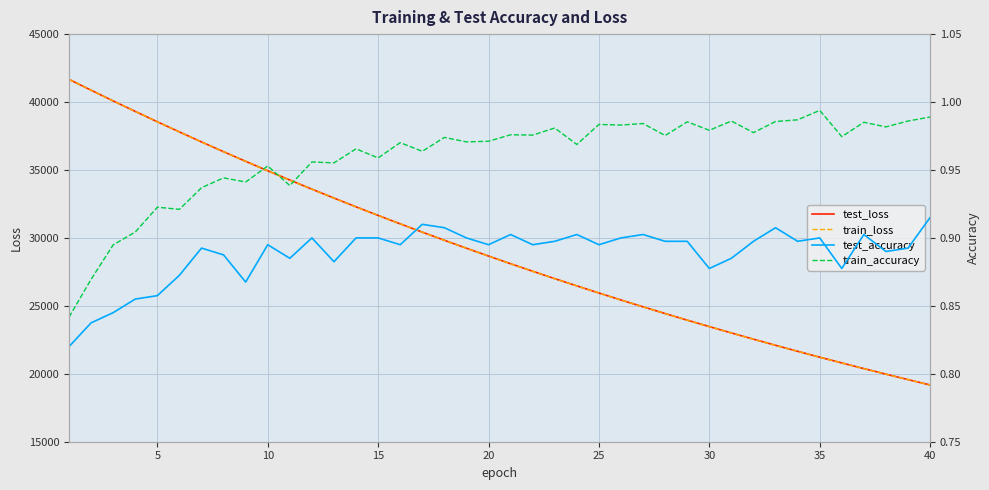

What is the difference between the second highest and minimum values in the test_loss series?

21694.6